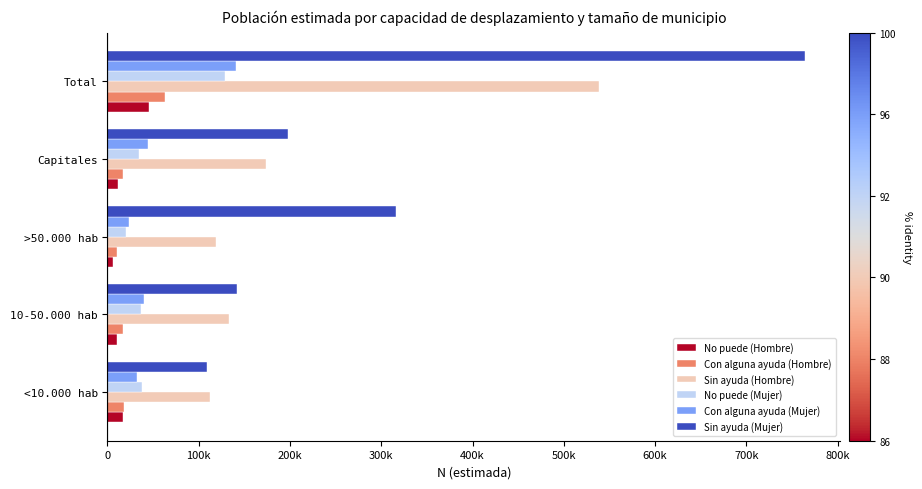

What is the difference between the maximum and minimum values in the No puede (Mujer) series?

108279